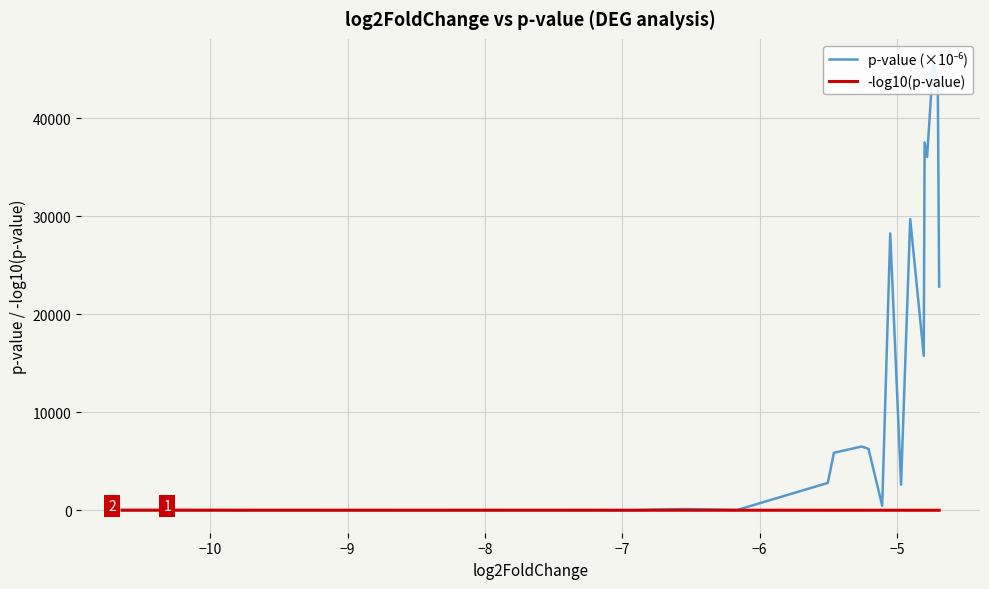

After their last crossing, which series has the higher values: p-value (×10⁻⁶) or -log10(p-value)?

p-value (×10⁻⁶)